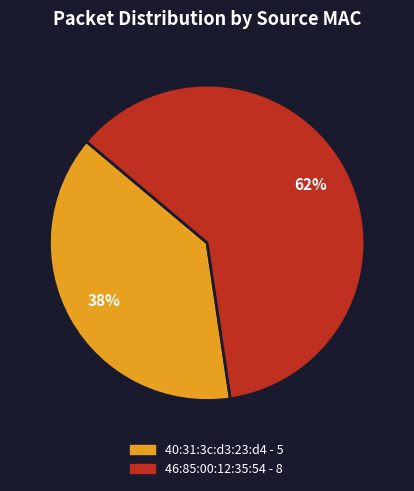

How many slices are in this pie chart?

2